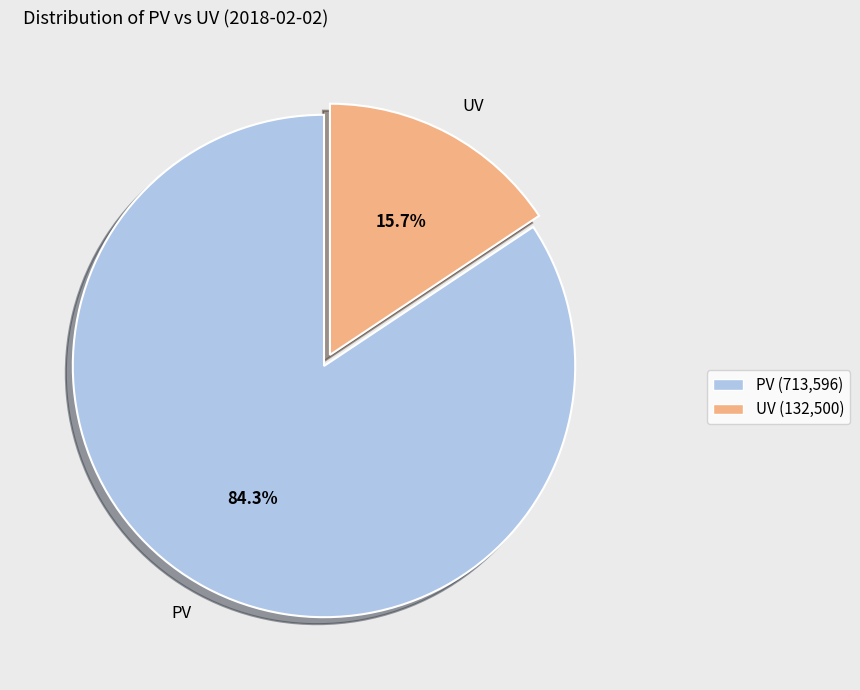

To the nearest percent, what is the difference between the PV and UV slice percentages?

69%